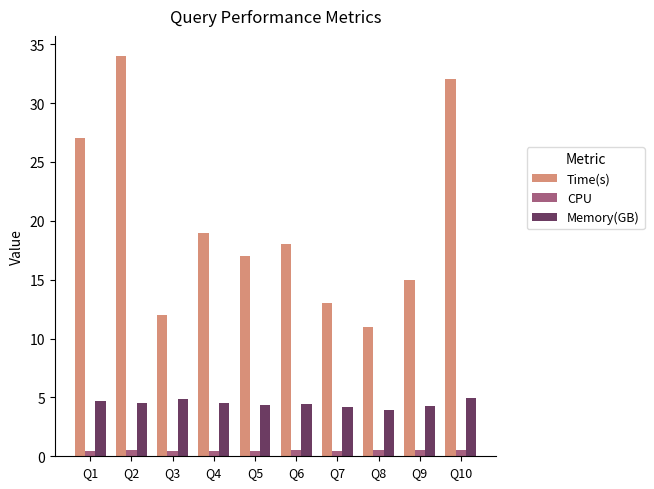

What is the value of the Memory(GB) bar at the 8th from the left?

4.0